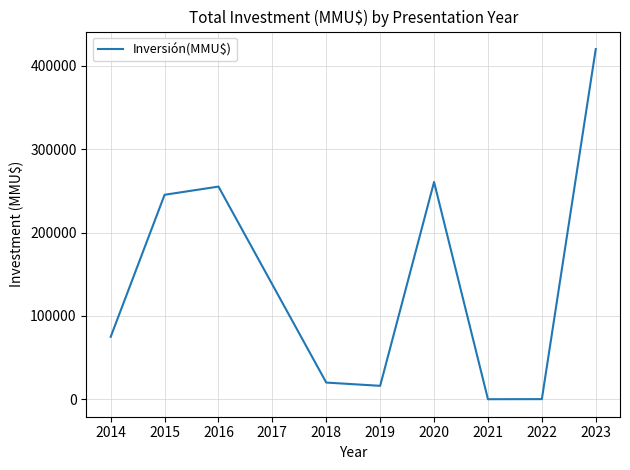

What is the difference between the maximum and minimum values?

419733